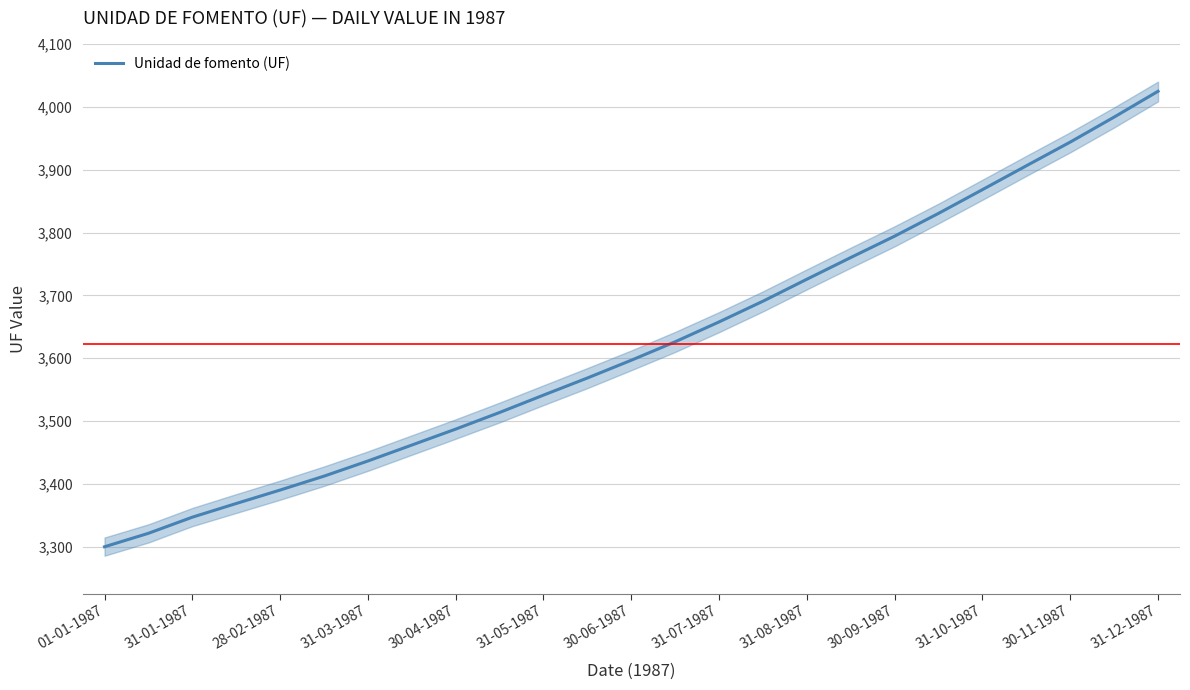

Does the chart have visible grid lines?

Yes